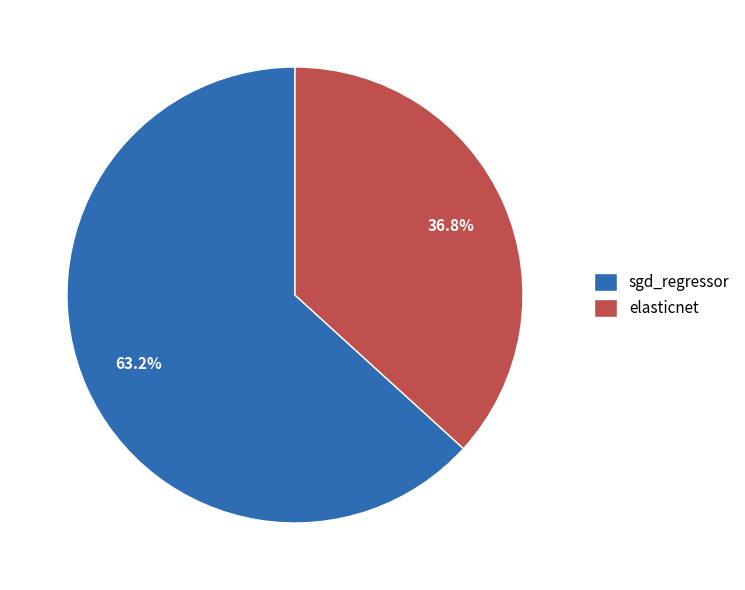

How many segments does this pie chart have?

2